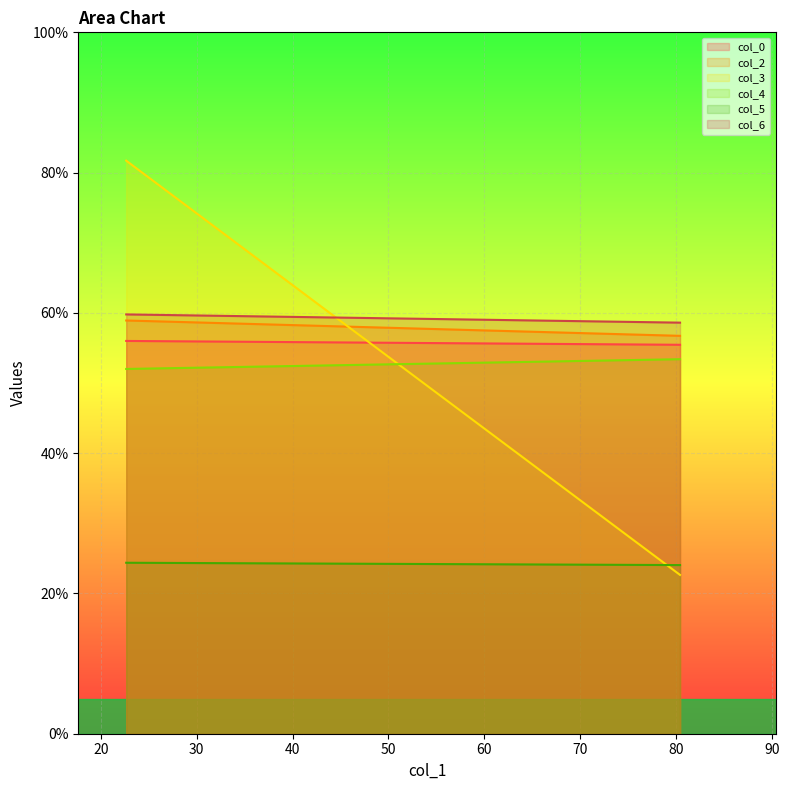

Between 22.640625 and 80.42708333, which is larger?

22.640625